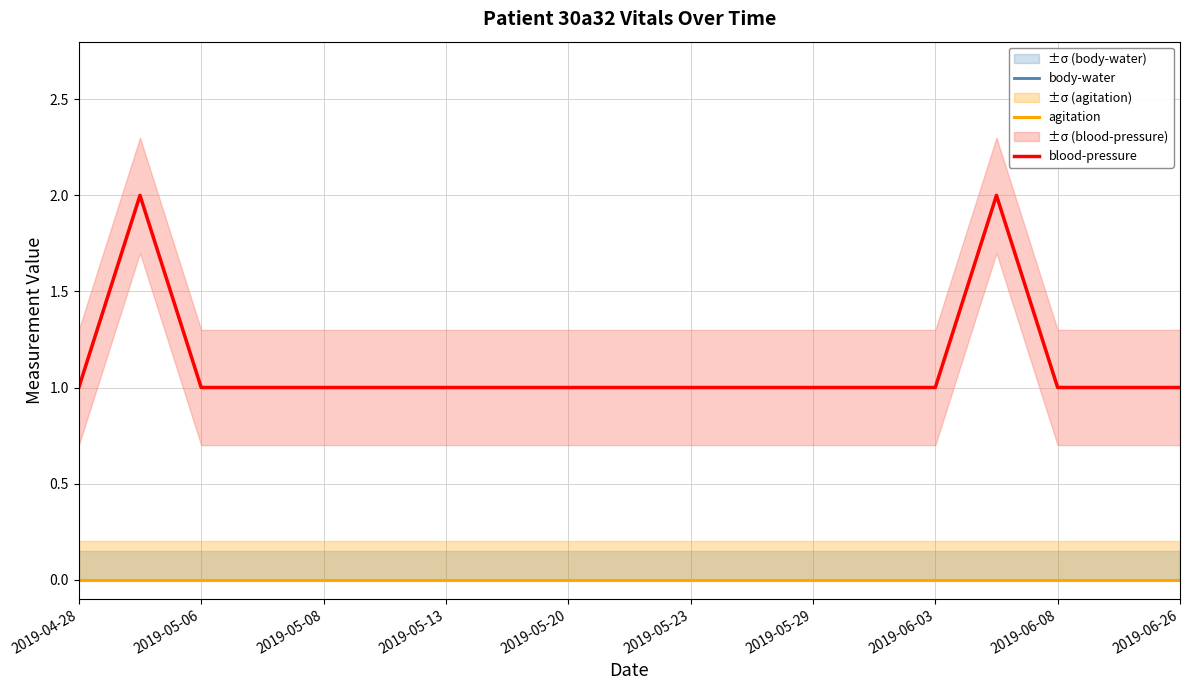

Reading left to right, what are all the values shown in this chart?

body-water: 0	0	0	0	0	0	0	0	0	0	0	0	0	0	0	0	0	0	0
agitation: 0	0	0	0	0	0	0	0	0	0	0	0	0	0	0	0	0	0	0
blood-pressure: 1	2	1	1	1	1	1	1	1	1	1	1	1	1	1	2	1	1	1